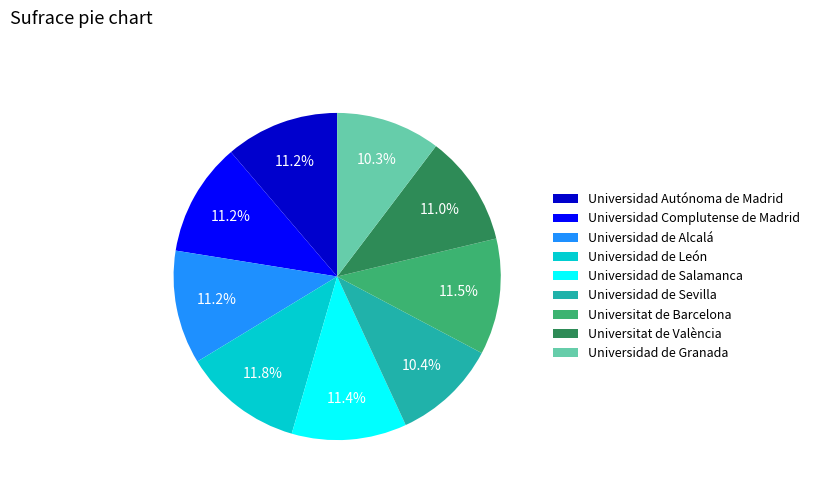

To the nearest percent, what is the difference between the largest and smallest slice percentages?

2%